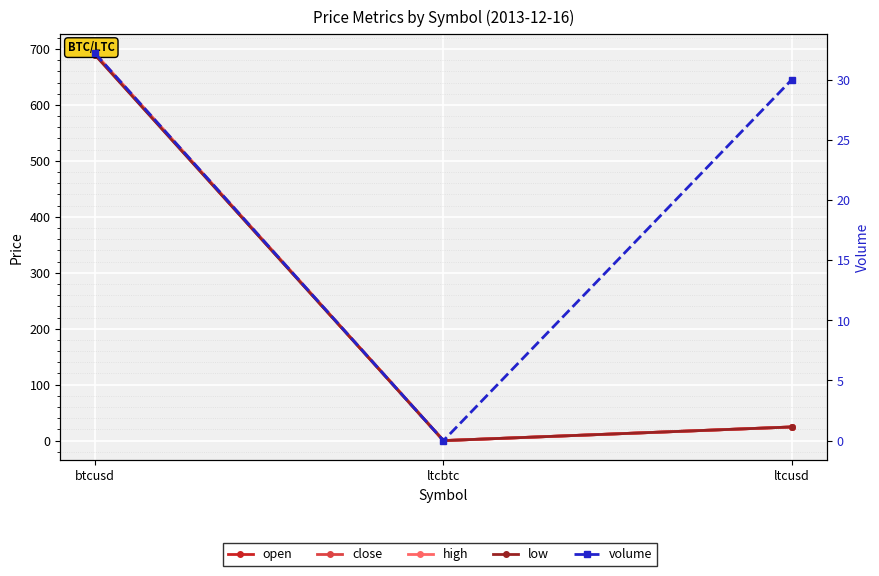

Reading left to right, transcribe all the data shown in this chart.

open: 690.5	0.0	24.4
close: 690.0	0.0	24.4
high: 692.0	0.0	24.4
low: 689.0	0.0	24.4
volume: 32.2	0.0	30.0